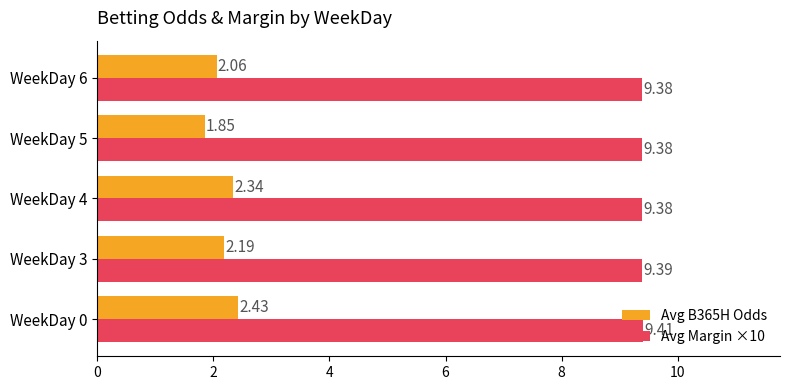

What is the maximum value shown in the chart?

9.4